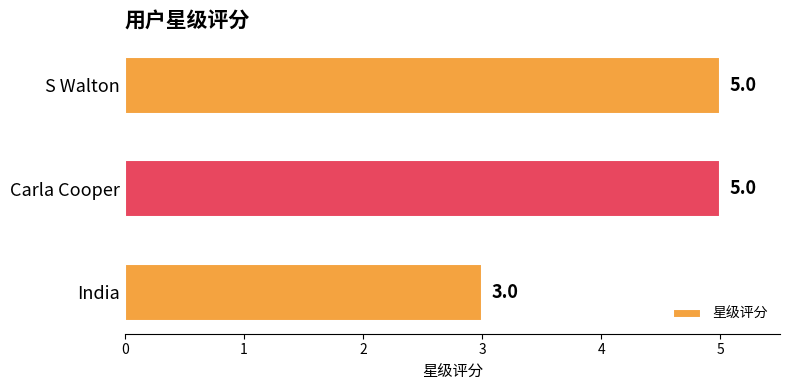

What is the sum of the values at India and Carla Cooper?

8